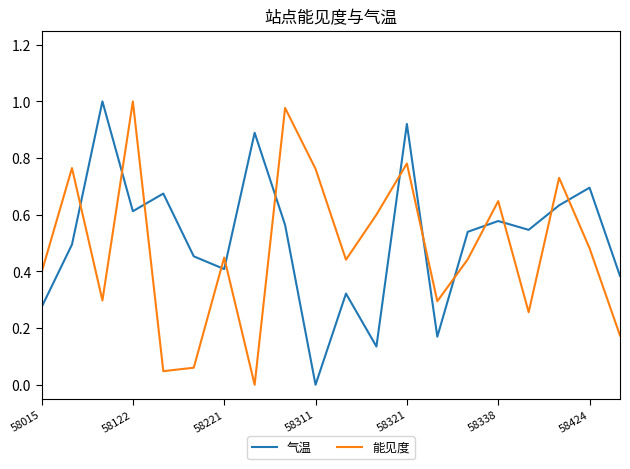

How many intersections are there between 能见度 and 气温?

13